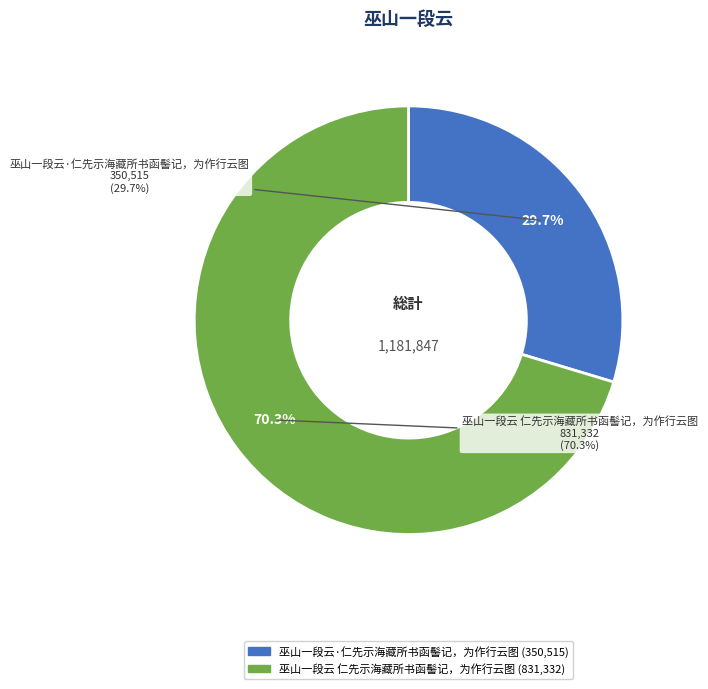

To the nearest percent, what is the combined percentage of 巫山一段云 仁先示海藏所书函髻记，为作行云图 and 巫山一段云·仁先示海藏所书函髻记，为作行云图?

100%